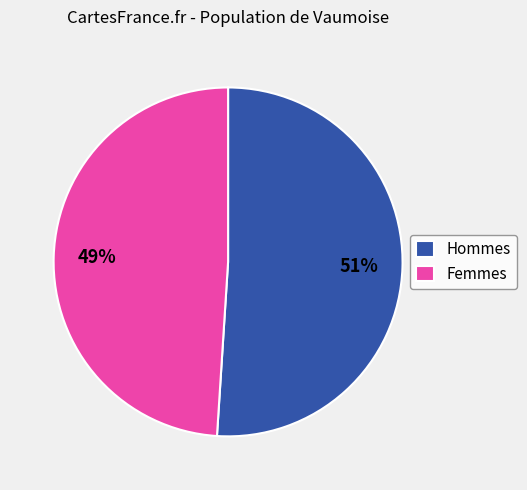

True or false: Hommes accounts for 60% of the total.

False